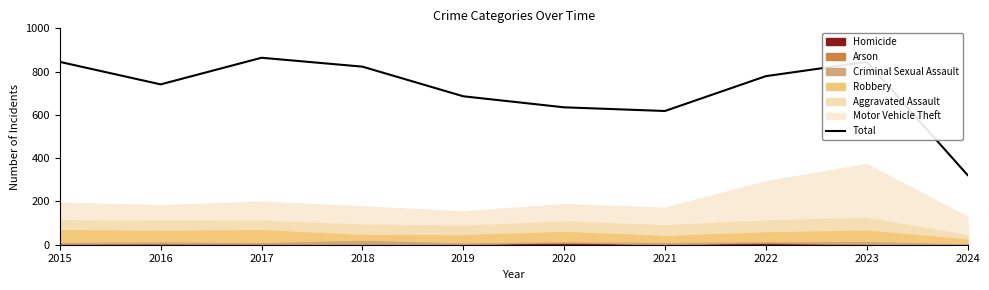

Is it true that Total equals 845 at 2023?

True